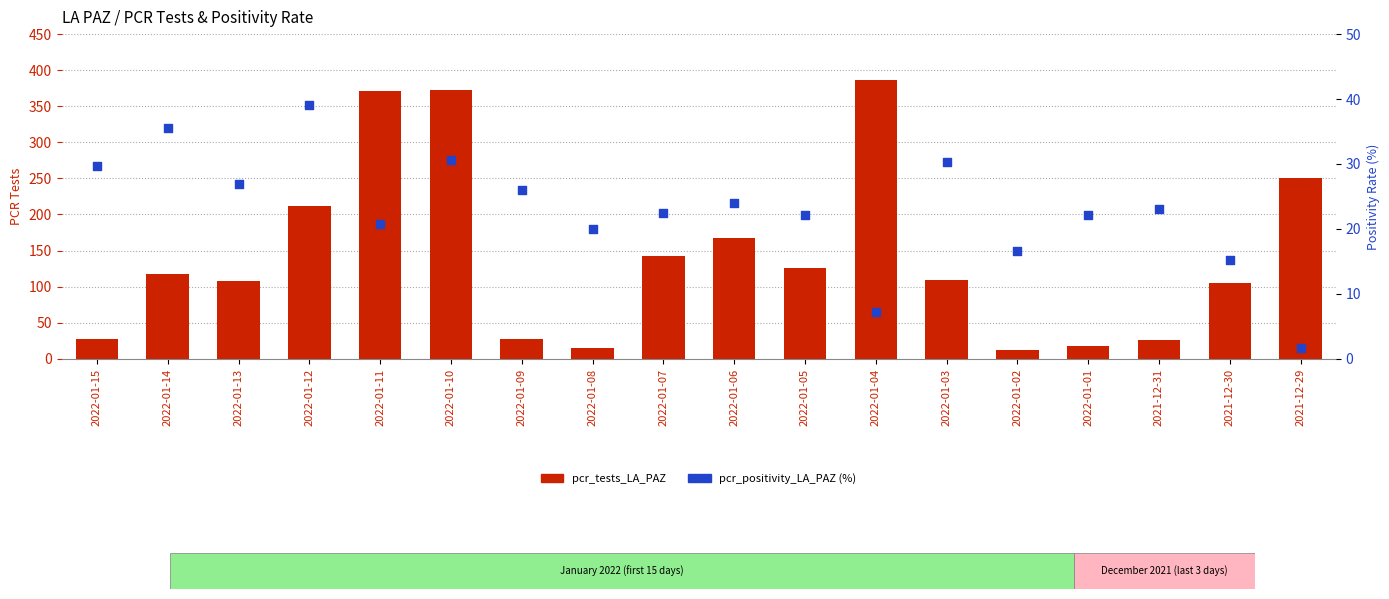

Which series reaches the minimum Y coordinate?

pcr_positivity_LA_PAZ